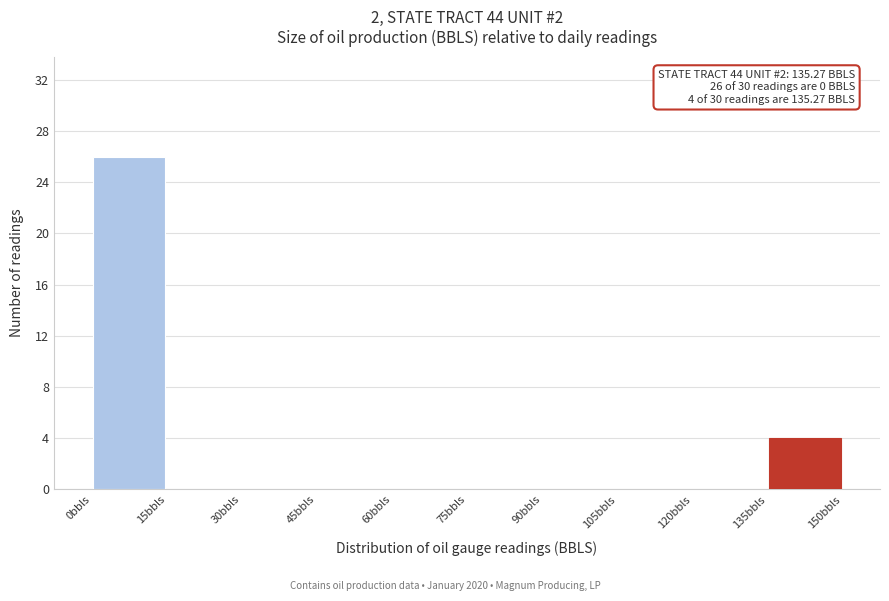

Which range on the x-axis has the tallest bar?

0 to 15